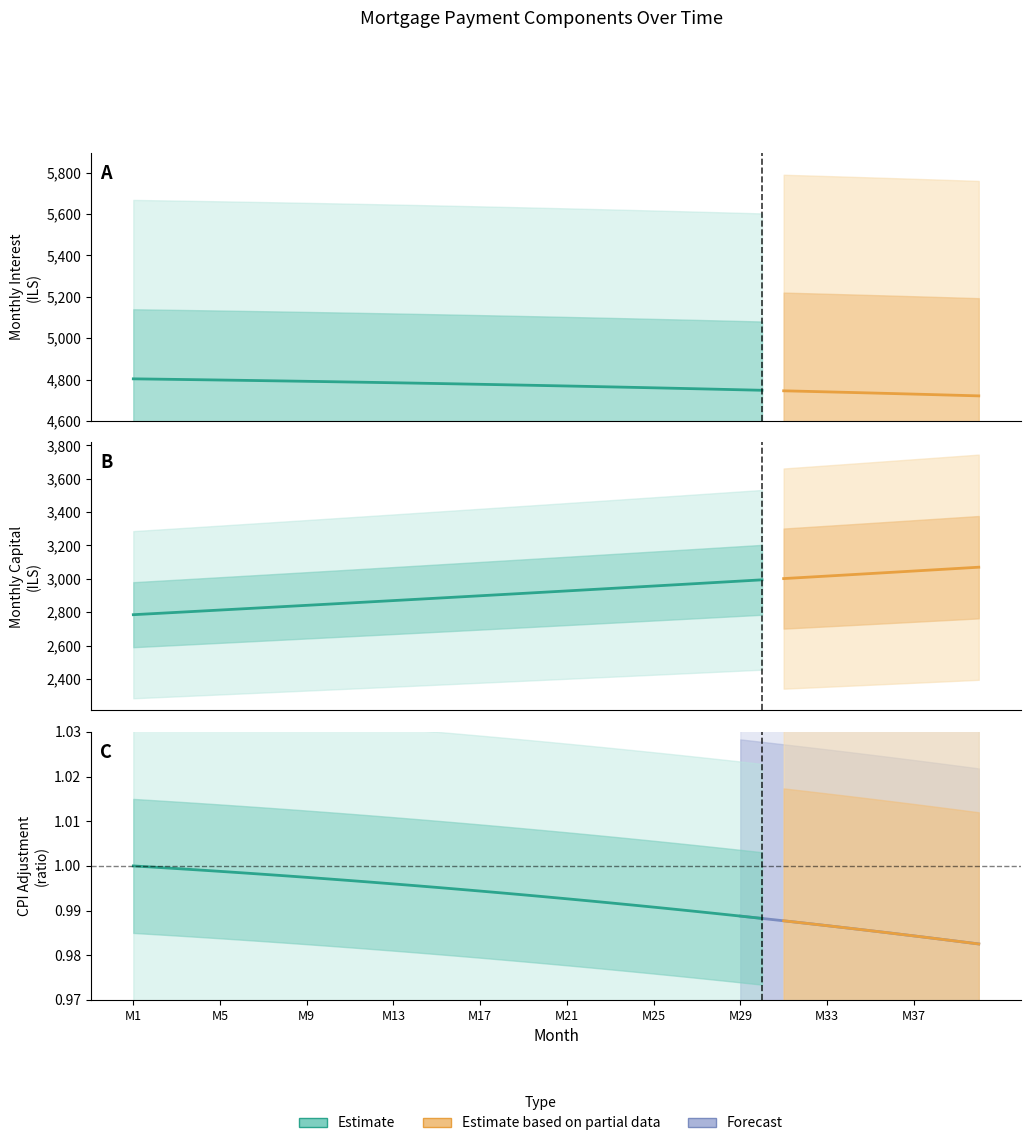

What is the value of the capital point at the 26th from the left?

2964.1